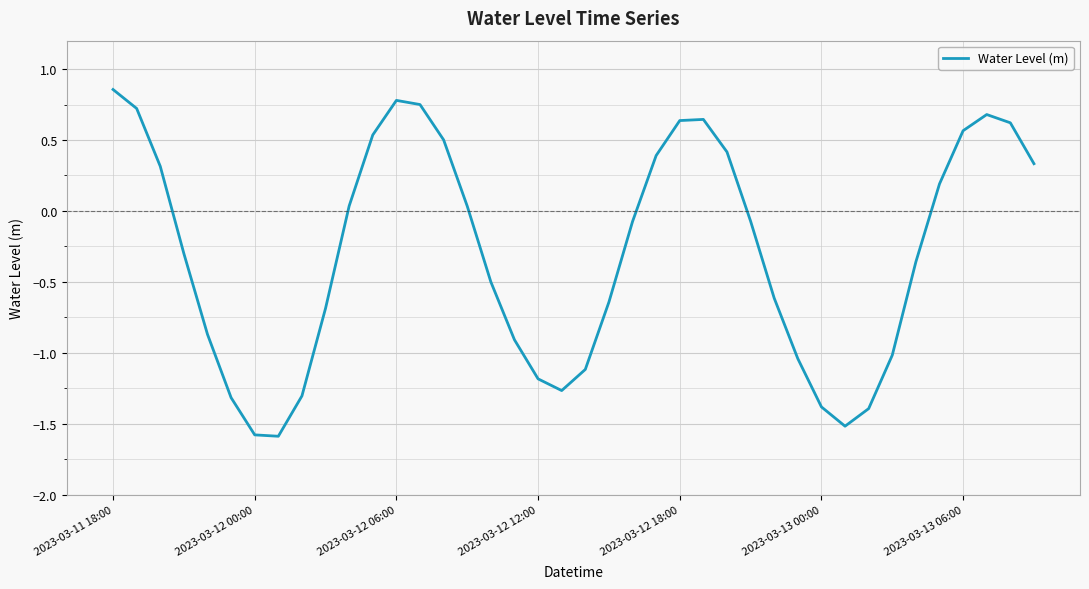

Which category has the highest value across all series?

2023-03-11 18:00